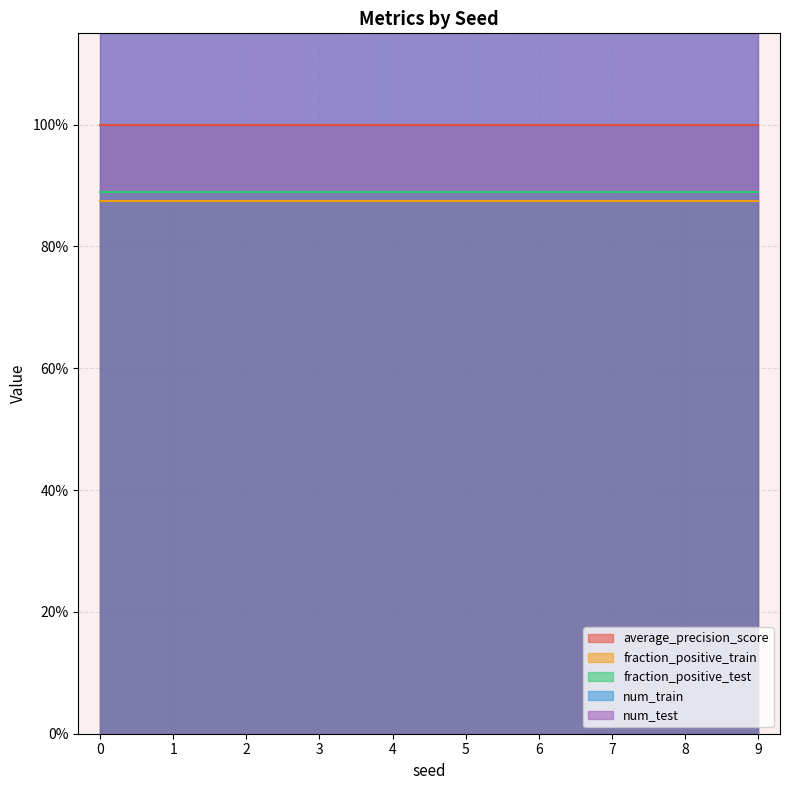

Which series has the largest total across all categories?

num_test